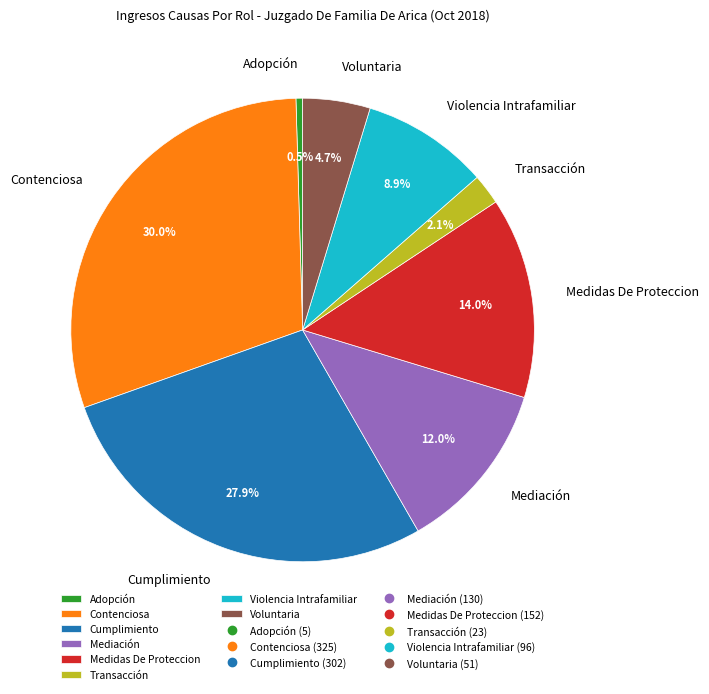

What is the largest slice in the pie chart?

Contenciosa